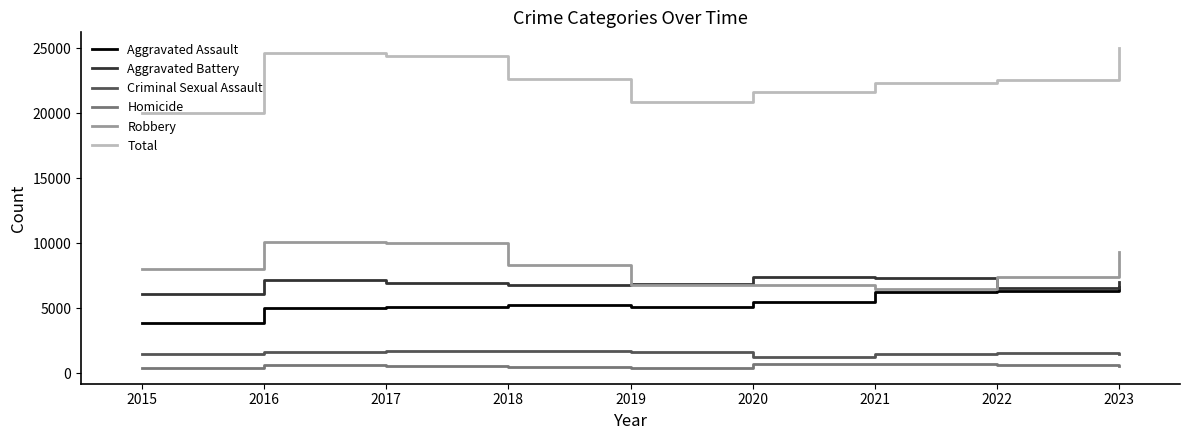

In Criminal Sexual Assault, how many points are lower than both neighbors (excluding endpoints)?

1